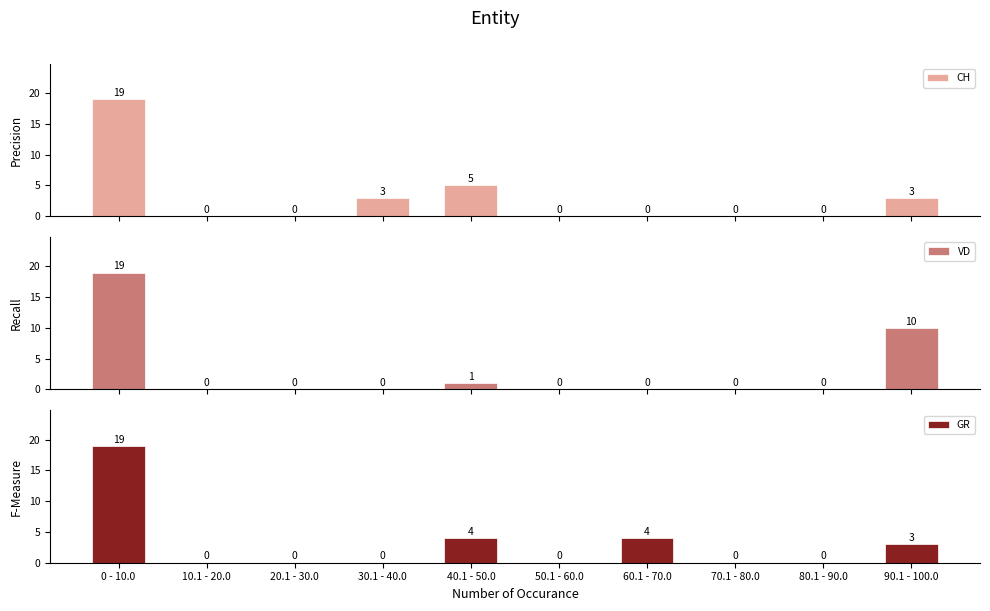

Count the number of data series in this chart.

3